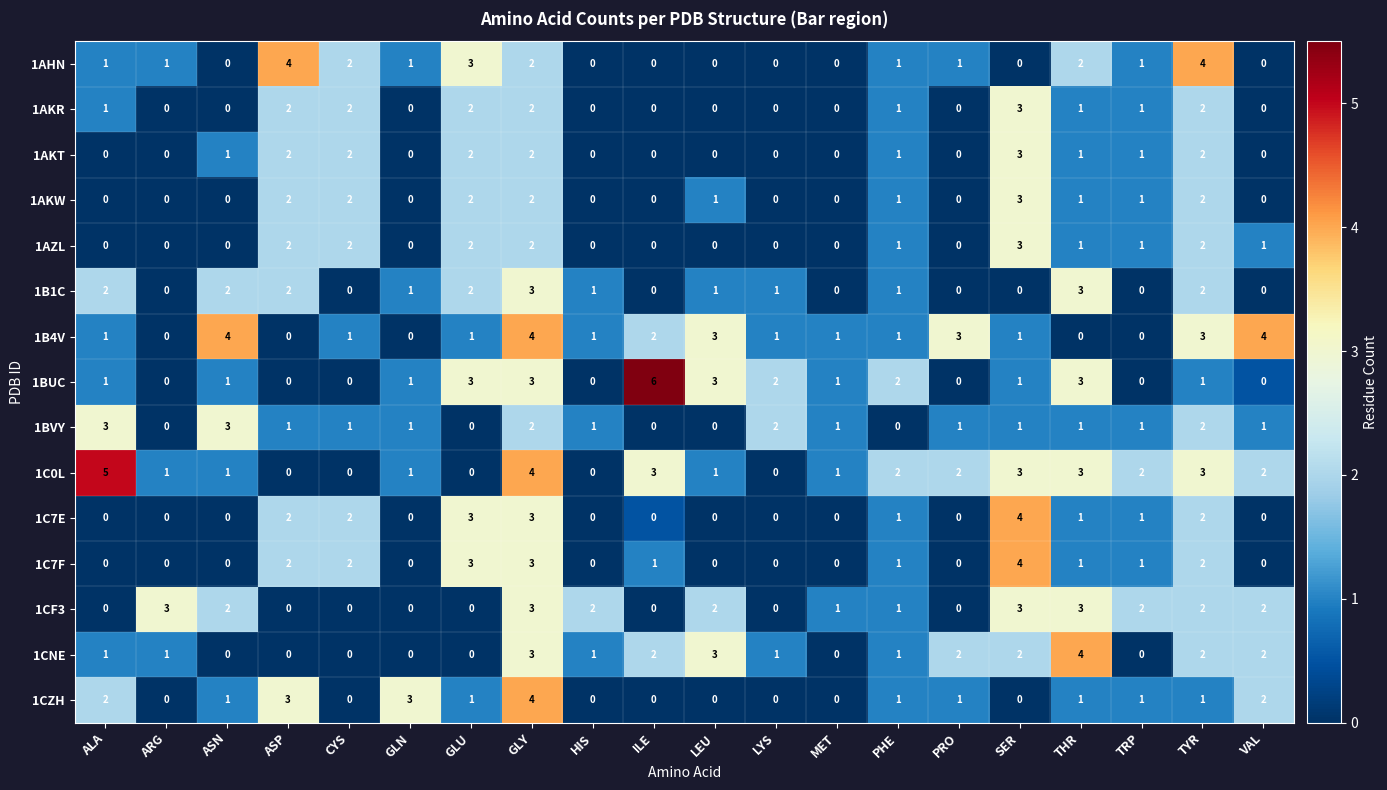

Which series has the largest total across all categories?

1C0L